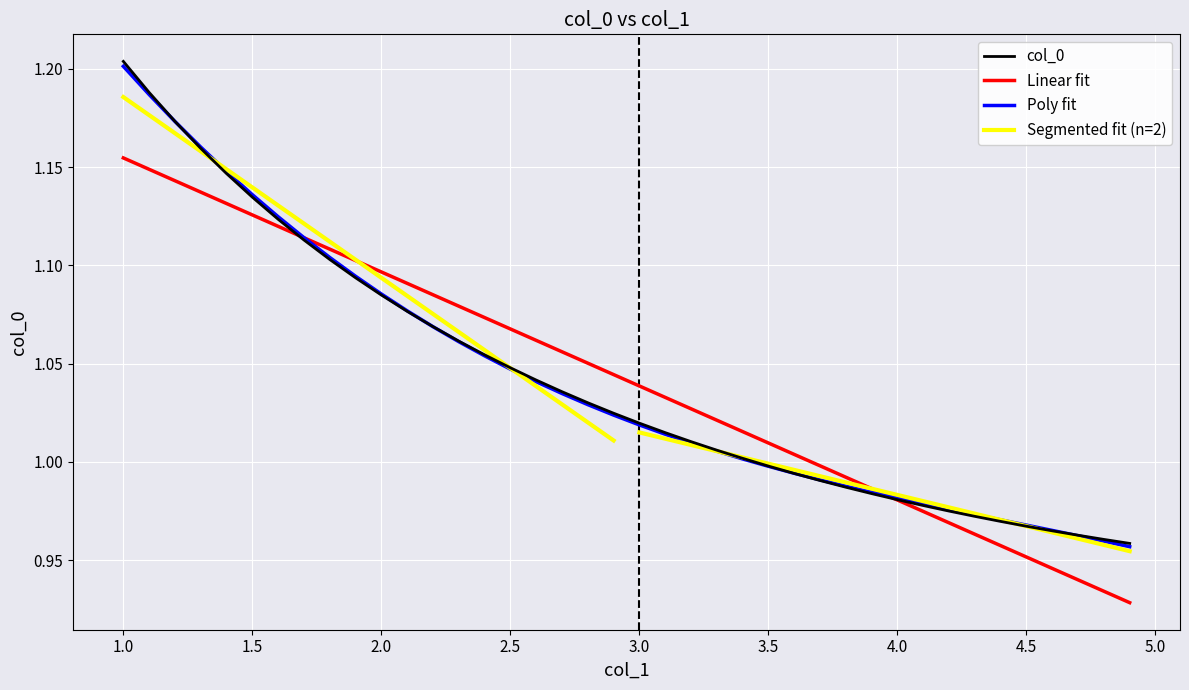

True or false: the data shows 1.0 at 4.0.

True